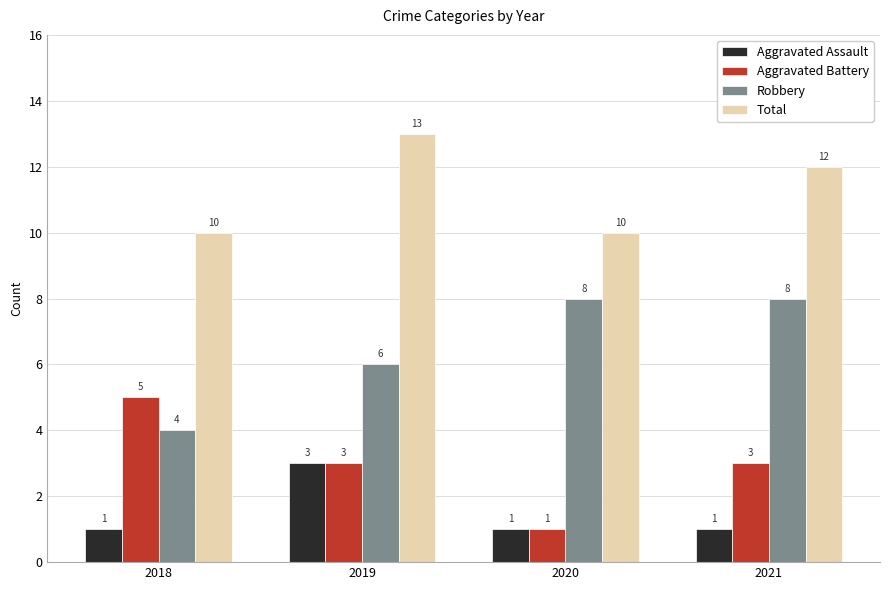

What is the value of the Robbery bar at the 1st from the left?

4